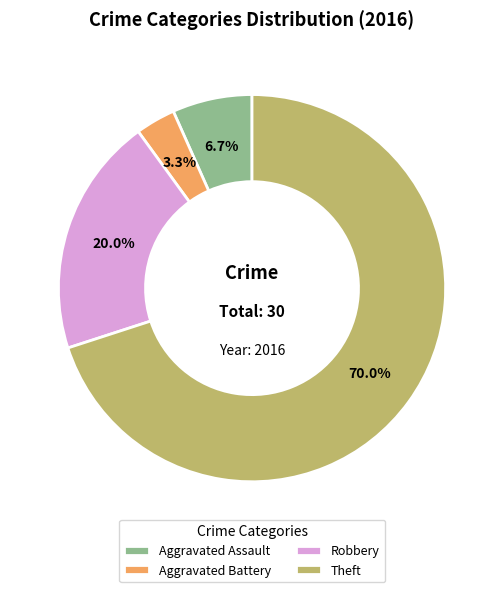

Which category has the smallest portion of the pie?

Aggravated Battery